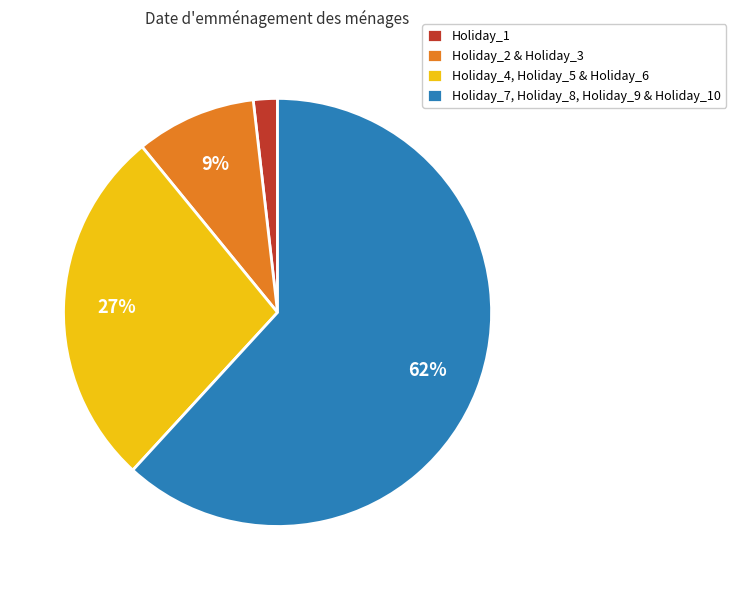

To the nearest percent, what is the difference between the largest and smallest slice percentages?

60%